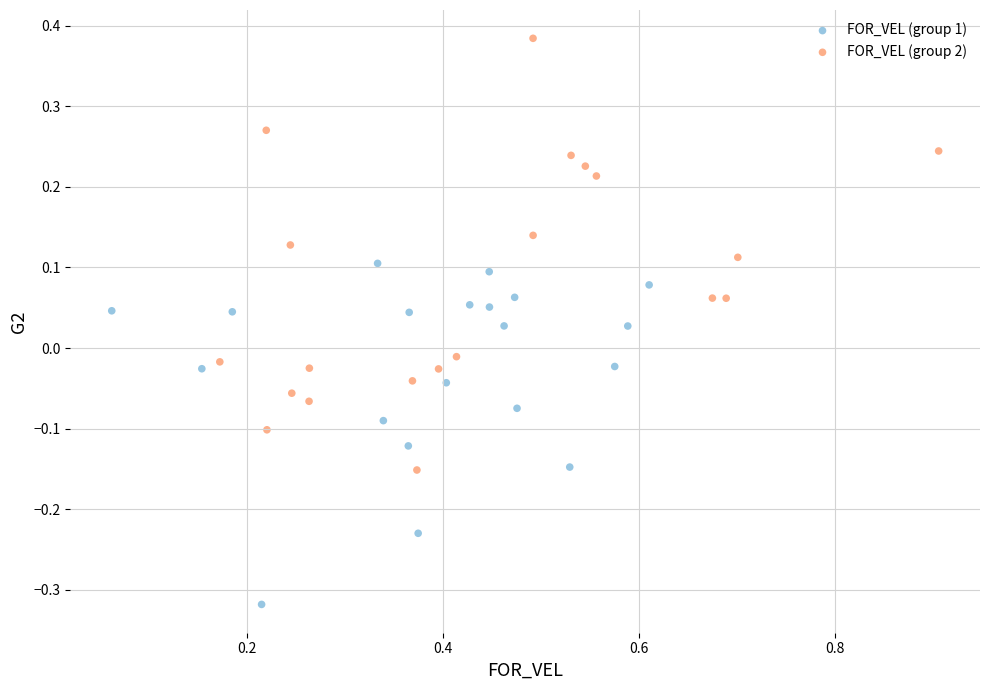

Which series contains the lowest Y value?

FOR_VEL (group 1)